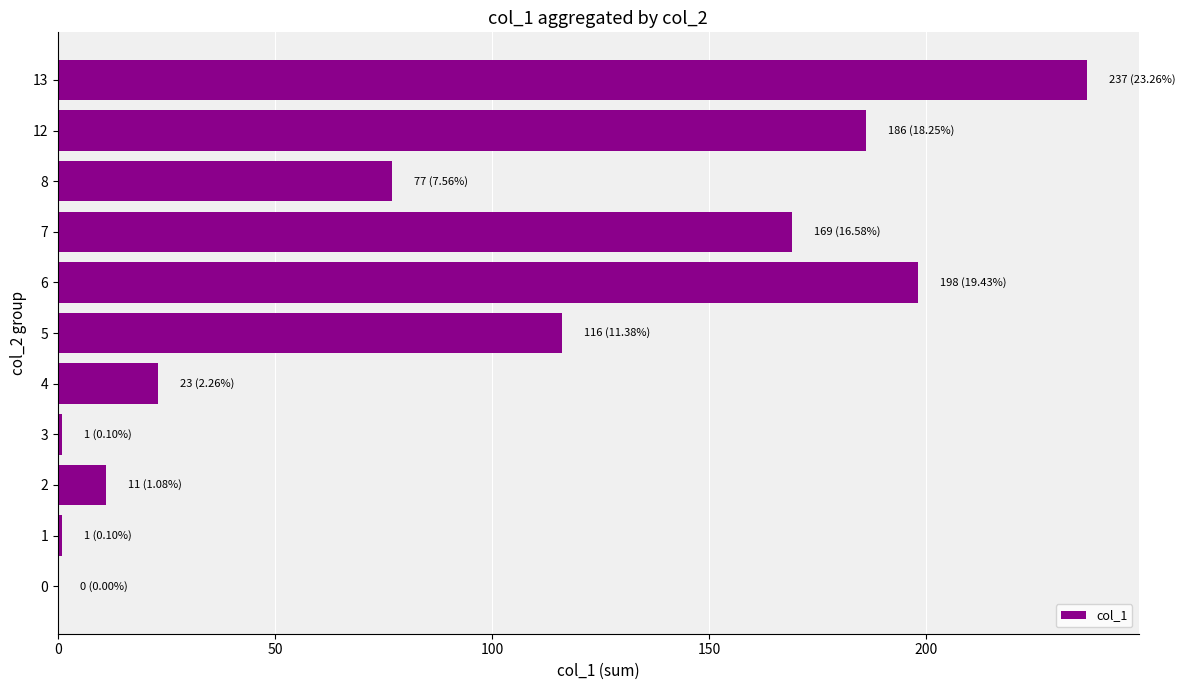

How many categories are shown in the chart?

11